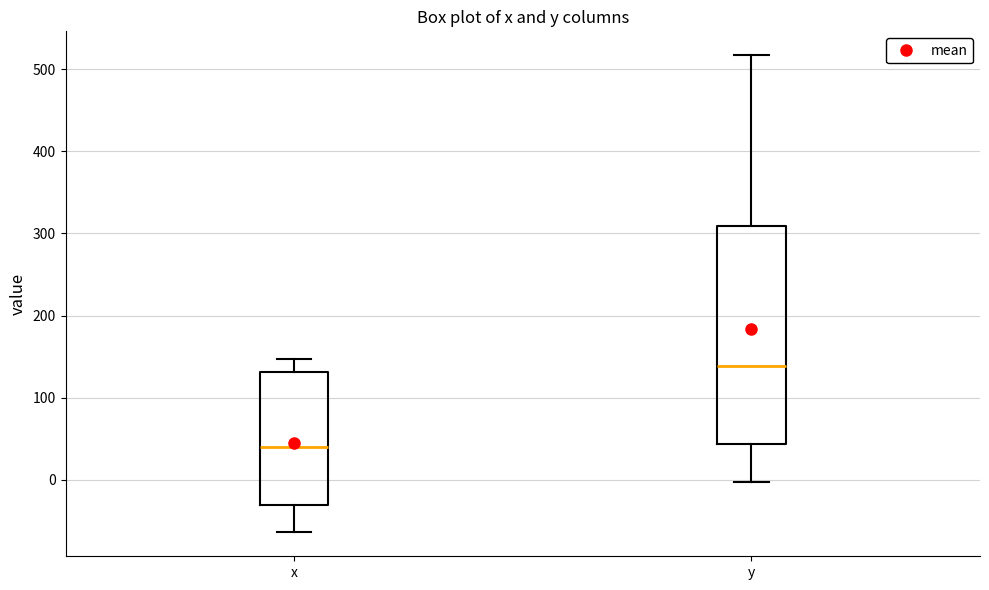

Which box is the tallest, from its lower edge to its upper edge?

y